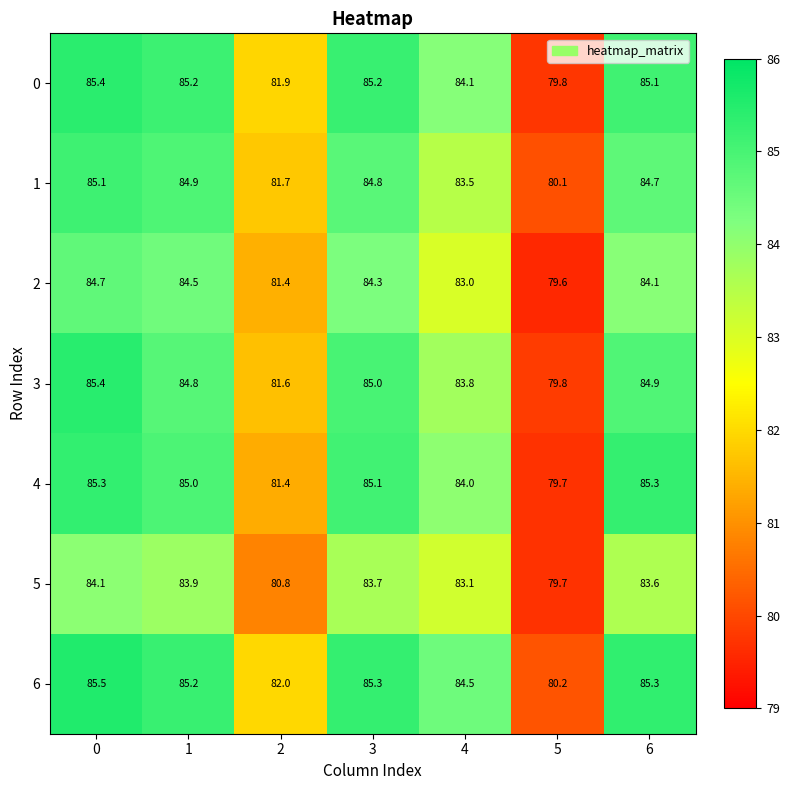

What is the sum of the 1 values at 4 and 6?

168.2